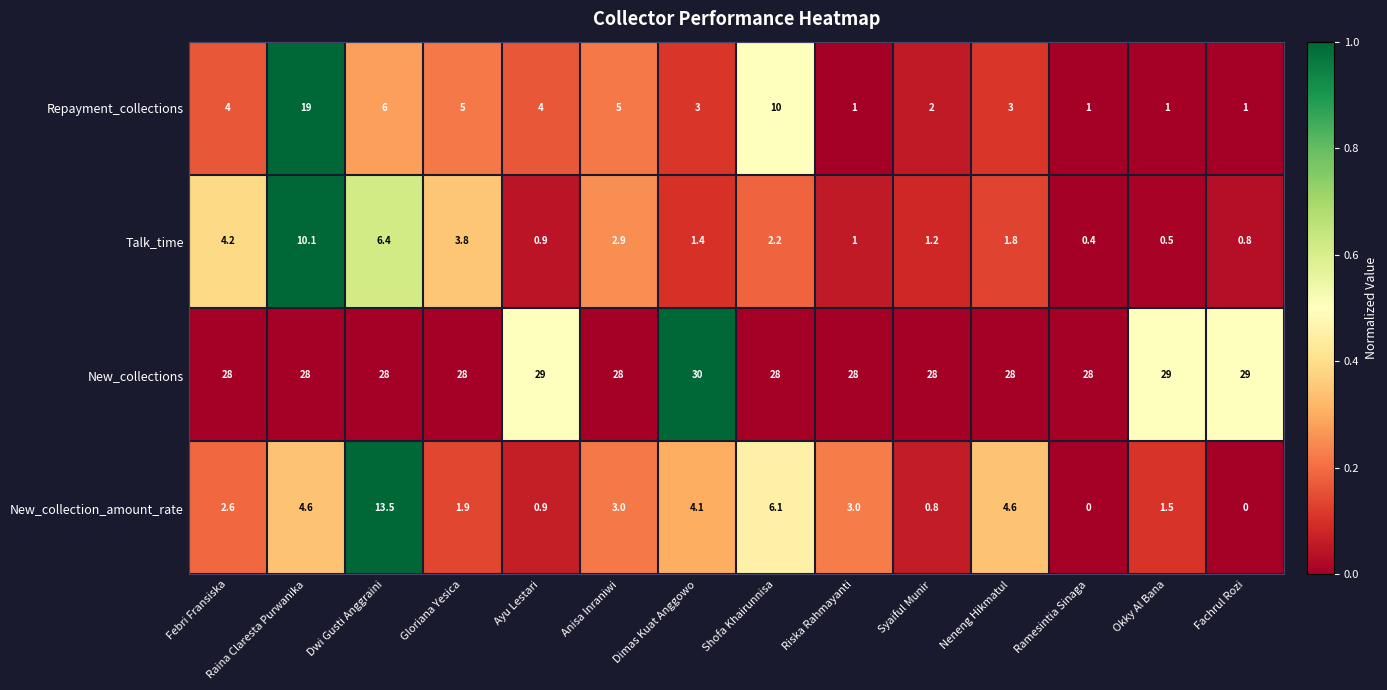

How many values in the New_collection_amount_rate series are below 3?

7